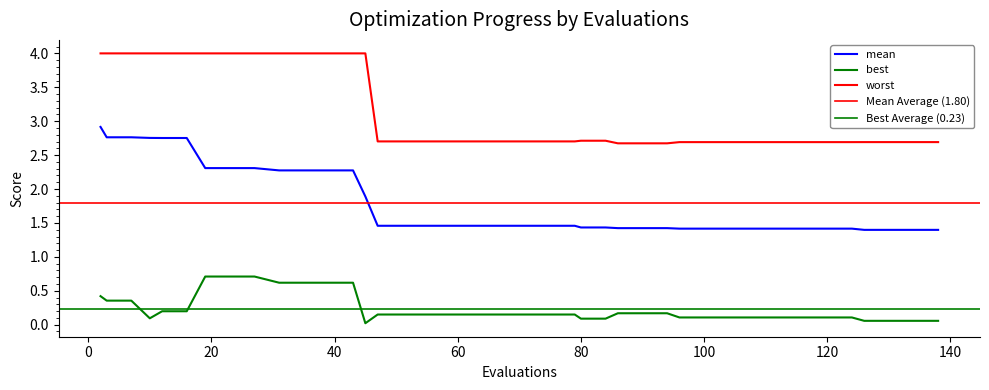

True or false: best has more than 1 points higher than both neighbors.

False